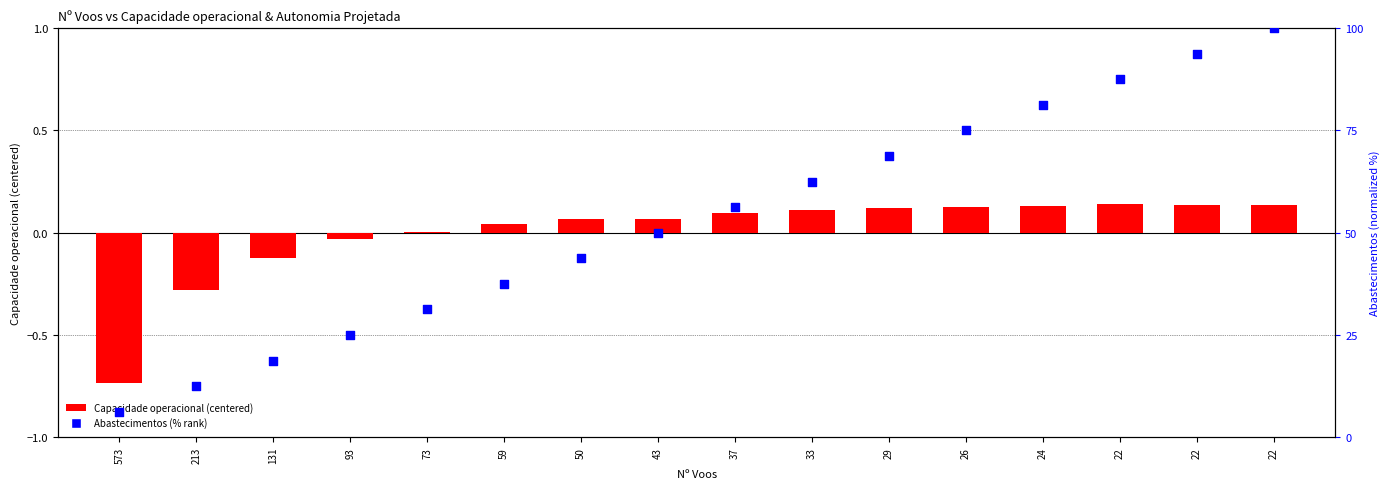

Which series contains the highest Y value?

Abastecimentos (% rank)